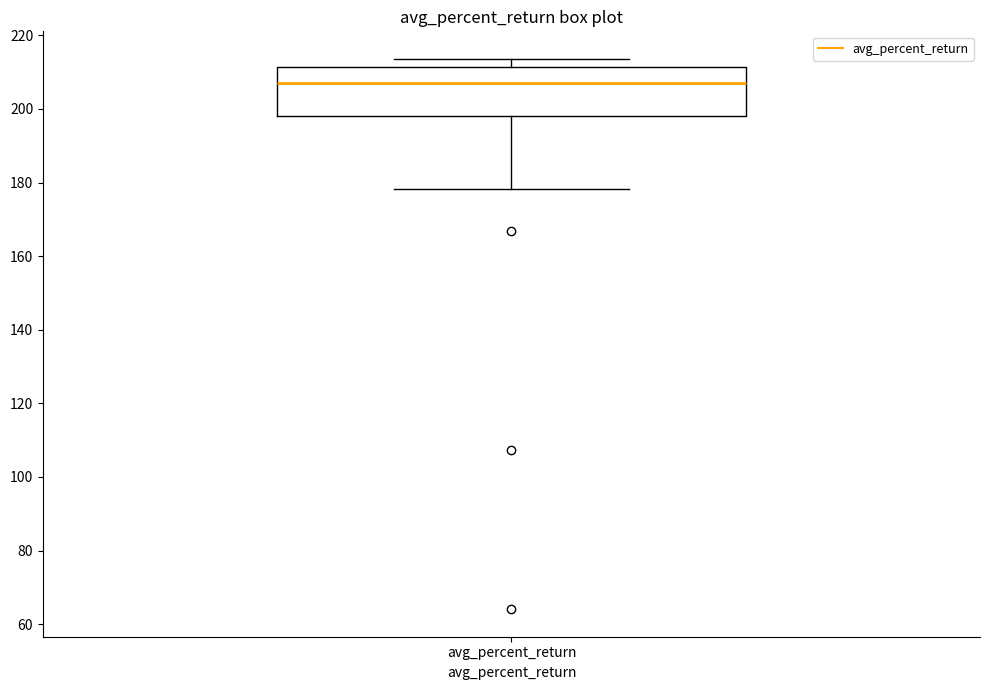

Transcribe this box plot: give where the median line is, the range the box spans, and where the two whiskers end, as read against the y-axis. The values are not printed on the chart, so give them approximately, as read against the axis.

median 206, box 198 to 212, whiskers 178 to 214